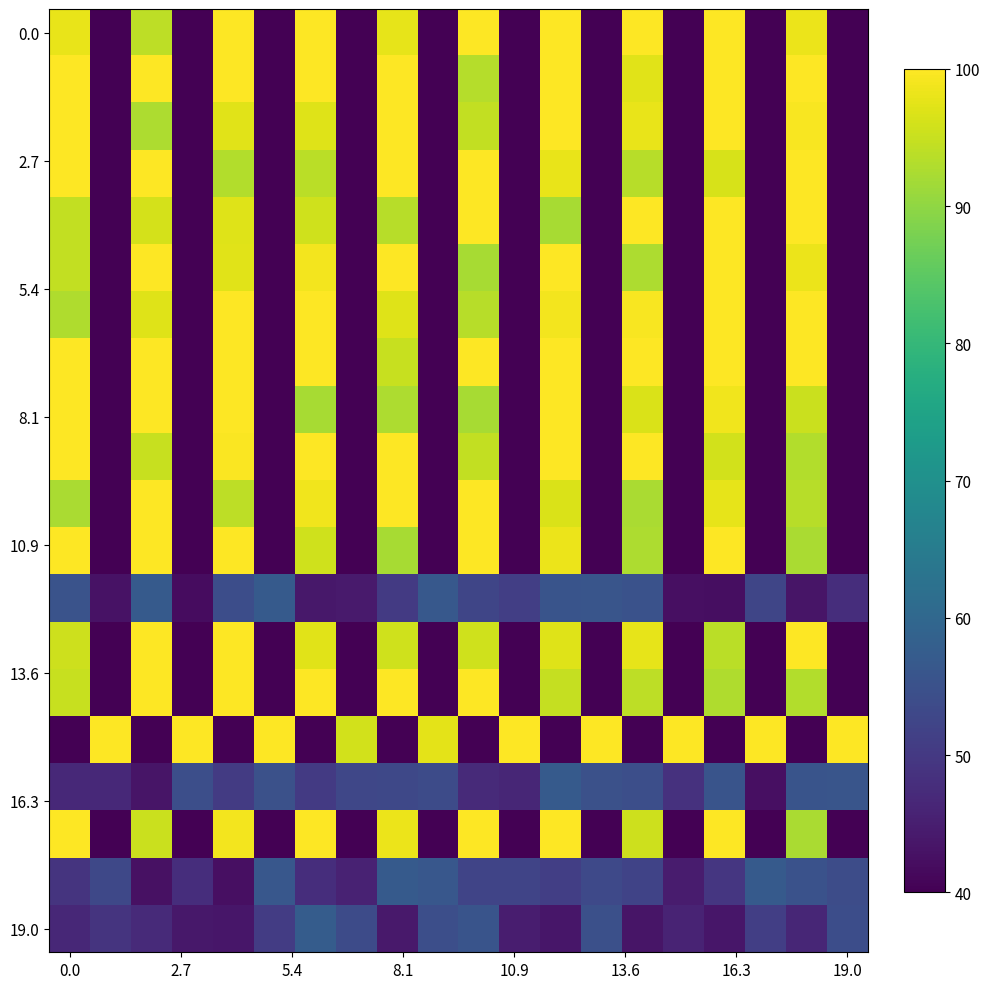

Count the number of data series in this chart.

20